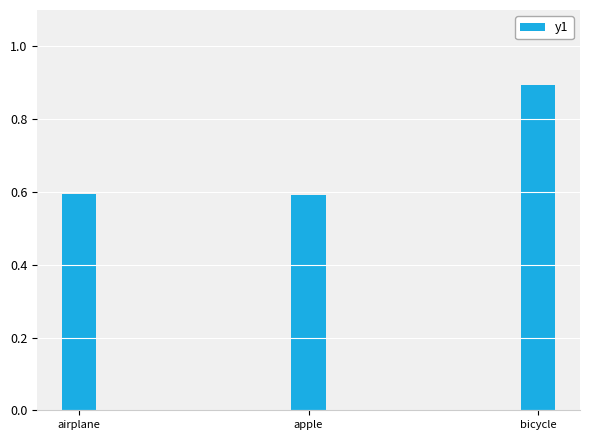

What is the label of the 3rd bar from the right?

airplane